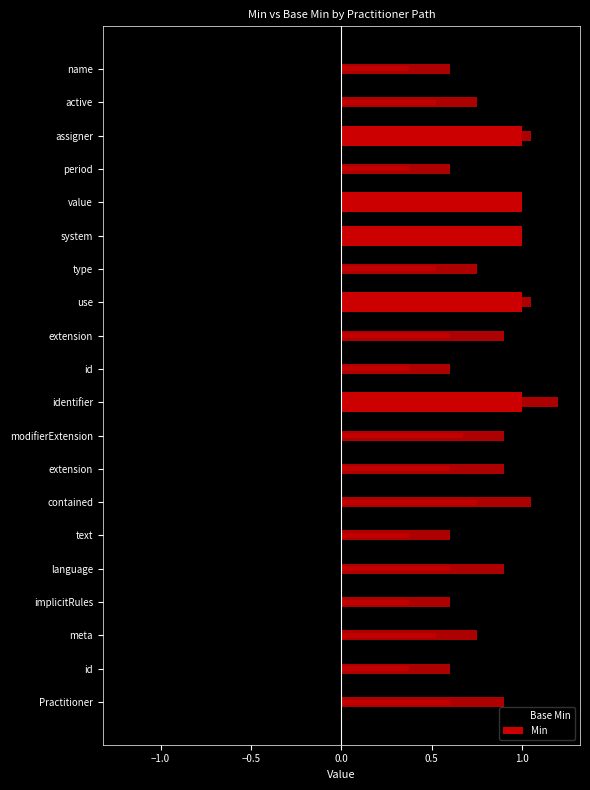

Which series has the largest total across all categories?

Base Min